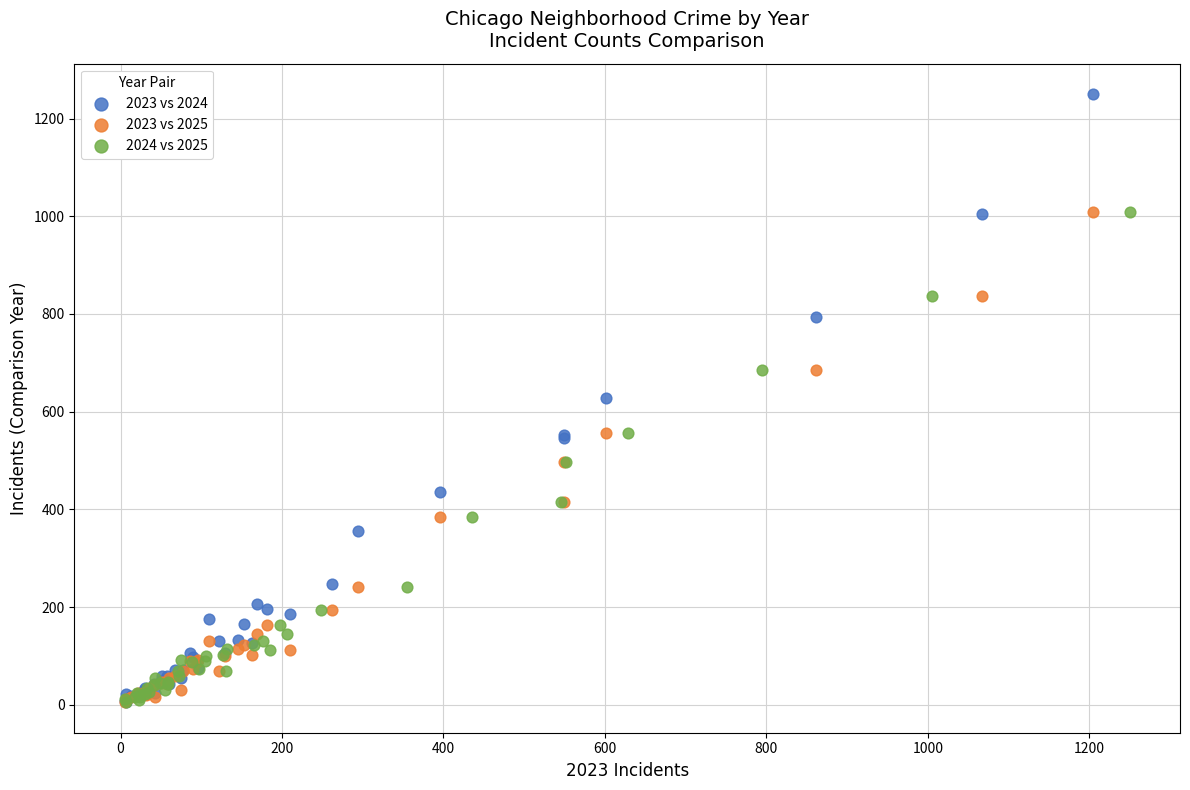

Which series has the largest Y range (max minus min)?

2023 vs 2024